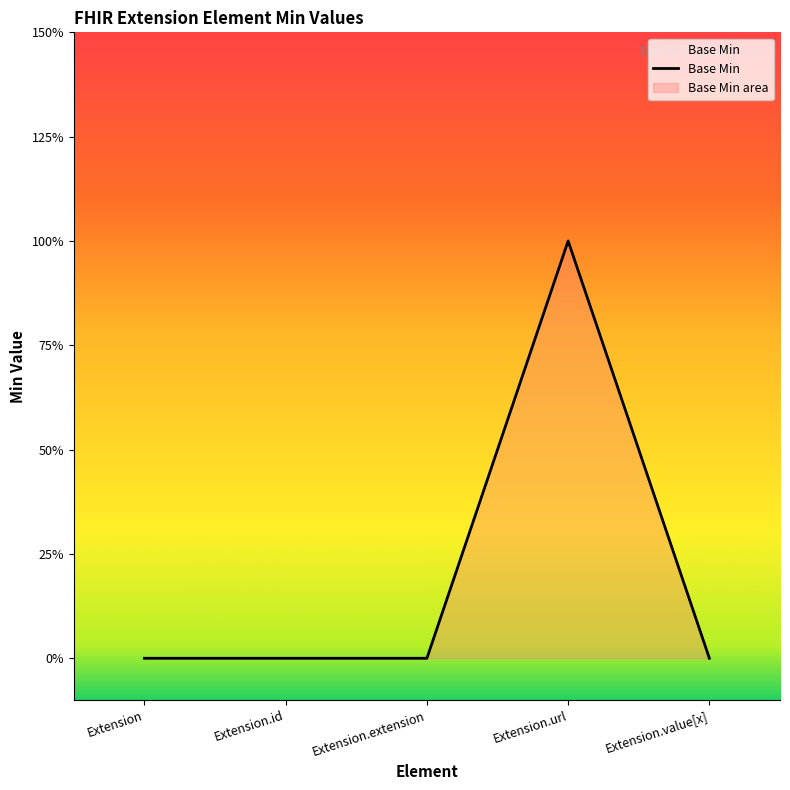

Does the chart display data point markers on the line(s)?

No